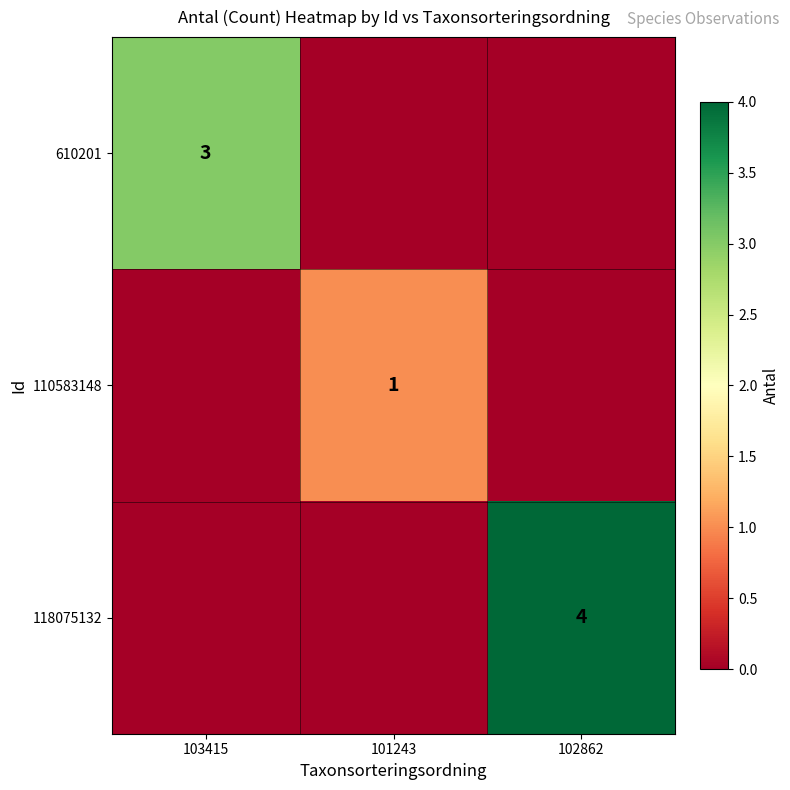

How many 610201 values are between 0 and 3?

3